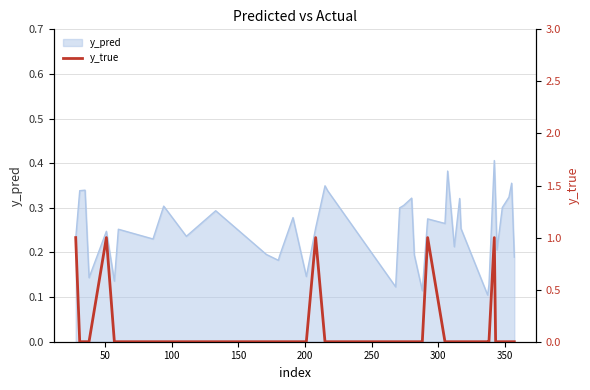

Reading right to left, extract all data points from this chart.

0	0	0	0	0	0	1	0	0	0	0	0	0	0	1	0	0	0	0	0	0	0	0	1	0	0	0	0	0	0	0	0	0	0	0	1	0	0	0	1